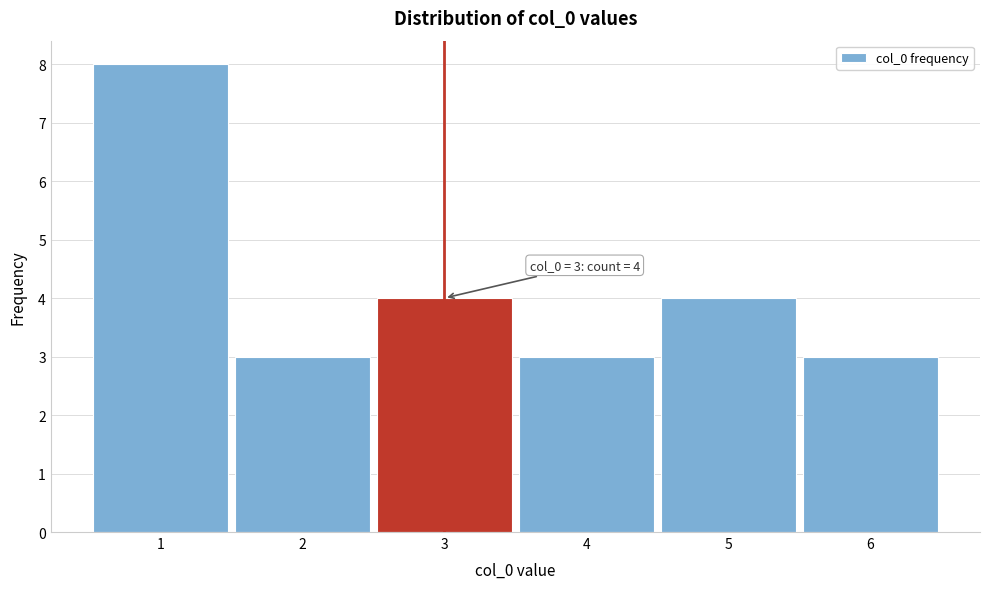

Which range on the x-axis has the tallest bar?

0.5 to 1.5